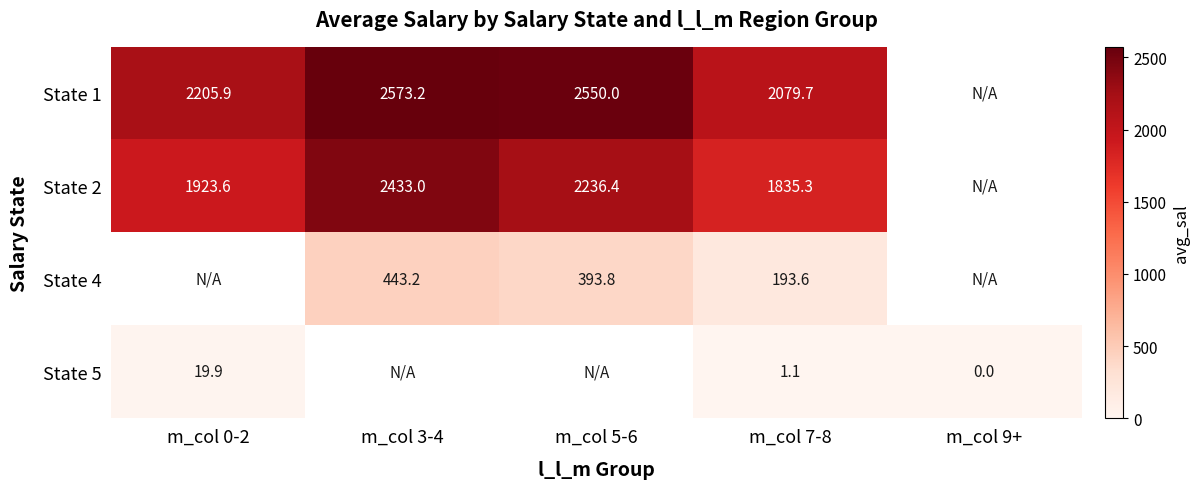

At which label is State 2 closest to 2134?

m_col 5-6